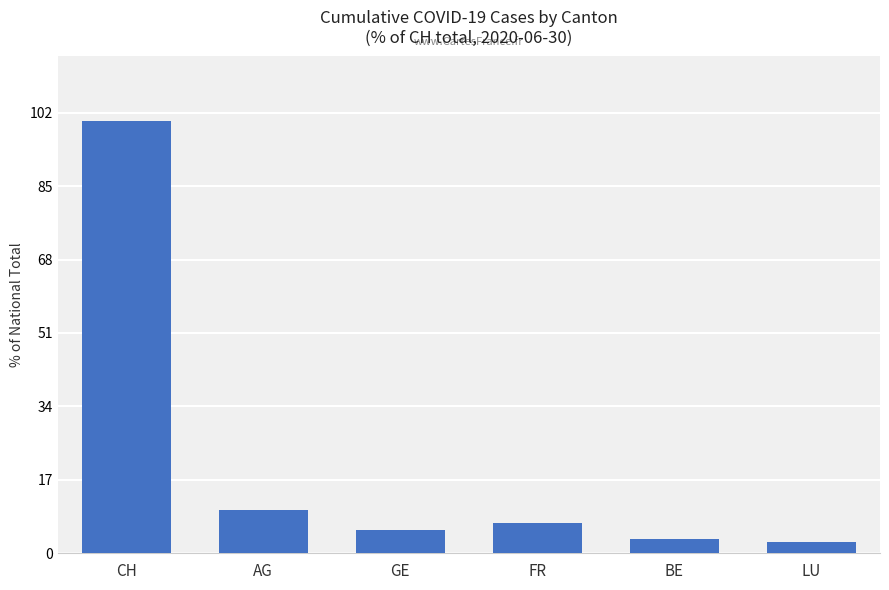

Reading left to right, what are all the values shown in this chart?

100.0	9.9	5.5	6.9	3.4	2.7